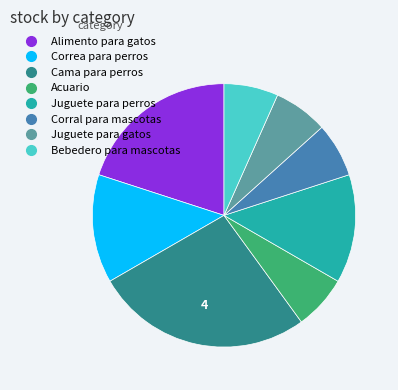

Does Juguete para perros represent more than half of the total?

No